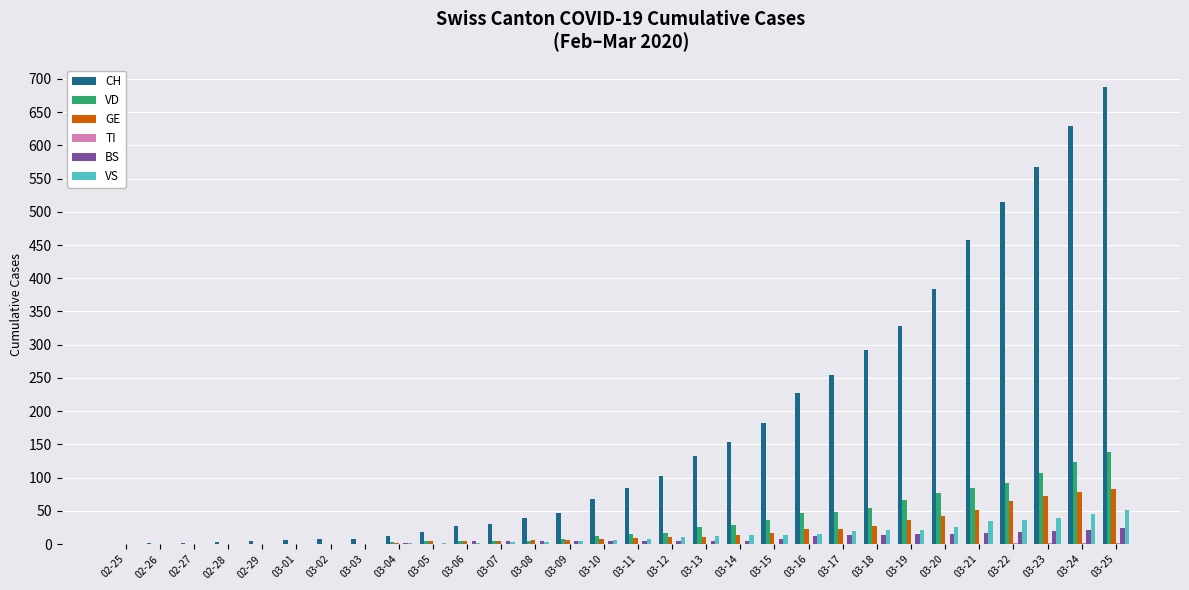

At which category is the sum across all series the highest?

03-25